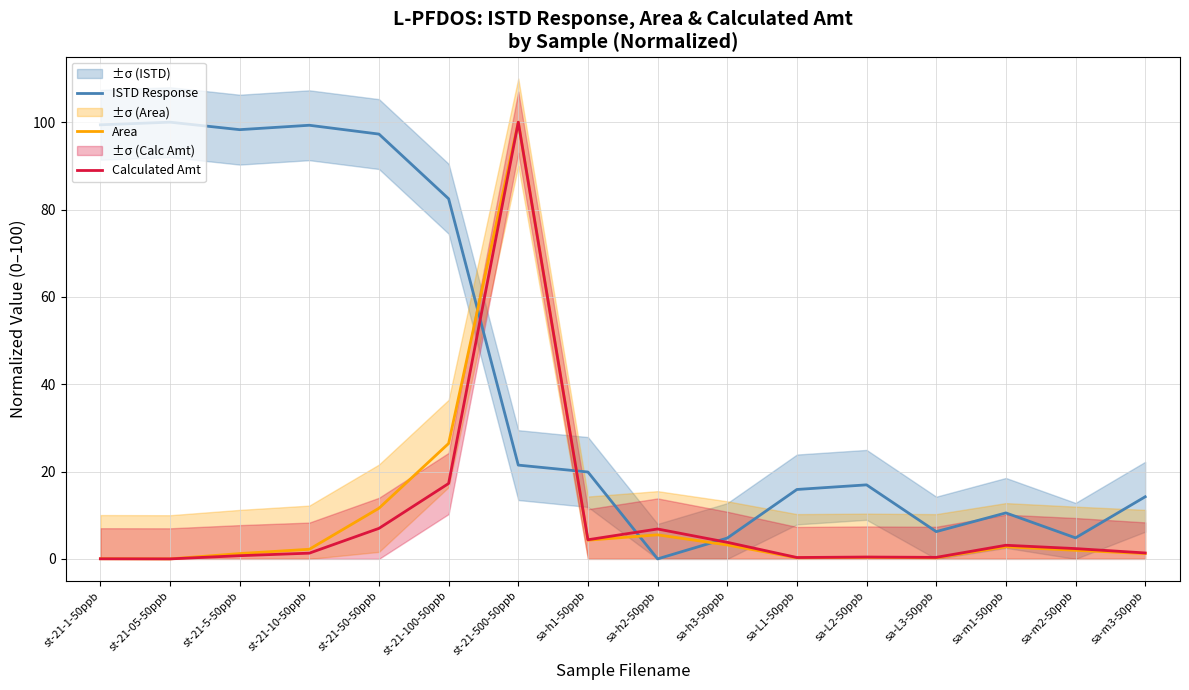

Is it true that Calculated Amt equals 0.7 at st-21-5-50ppb?

True